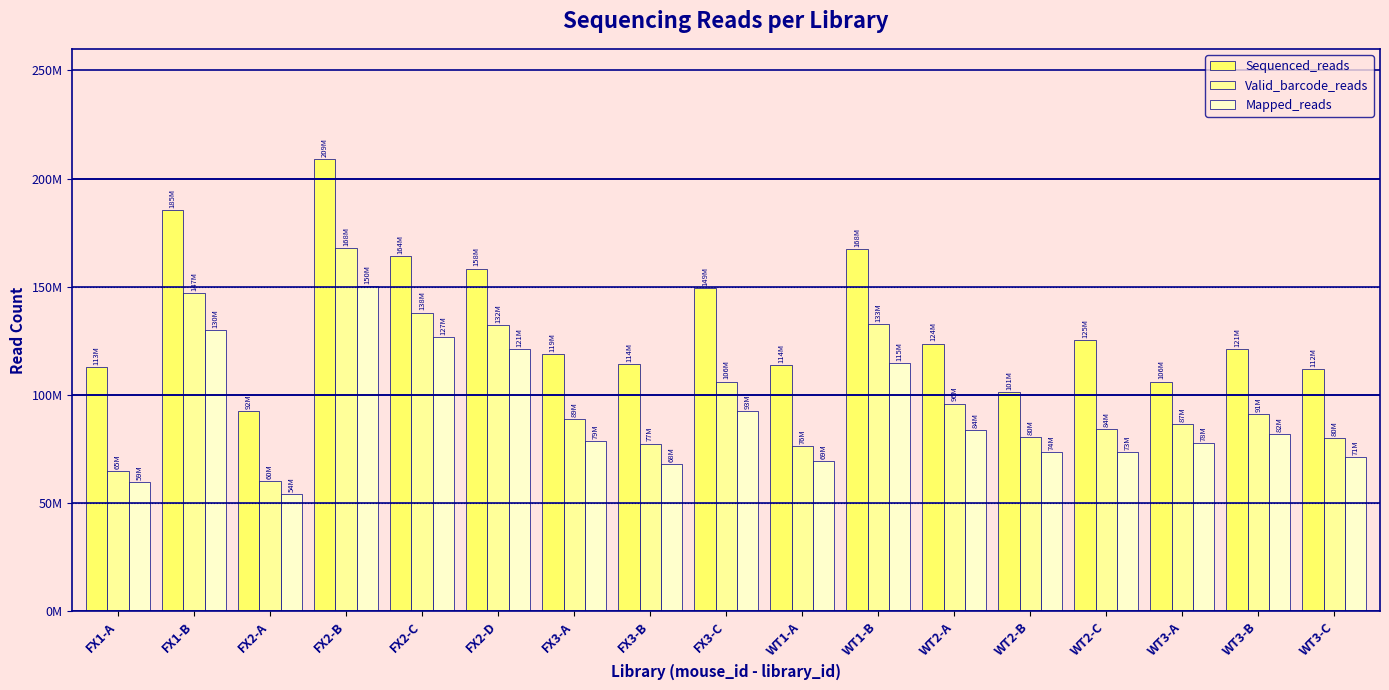

What is the difference between the maximum and minimum values in the Mapped_reads series?

96065989